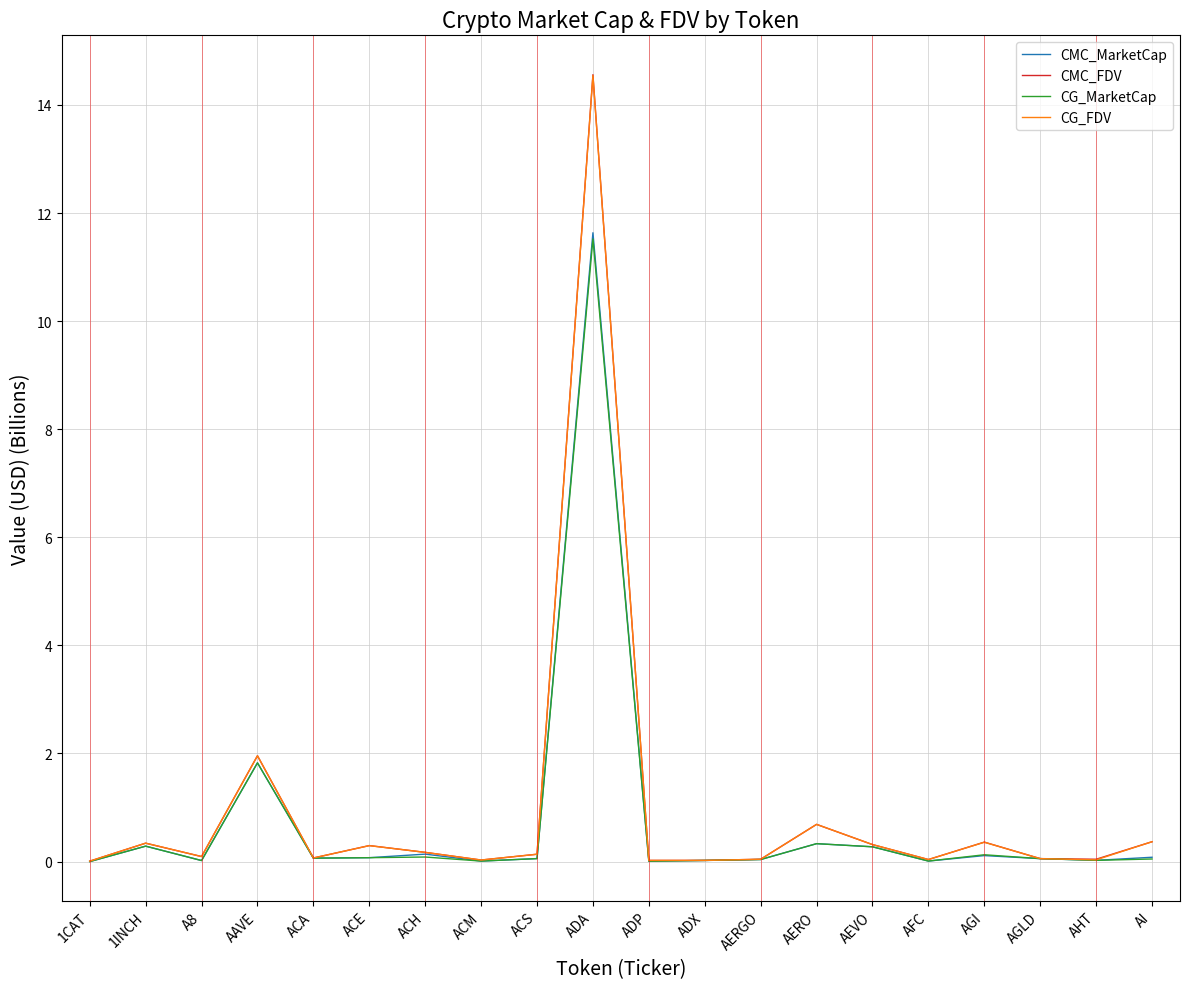

How many lines are shown in the chart?

4